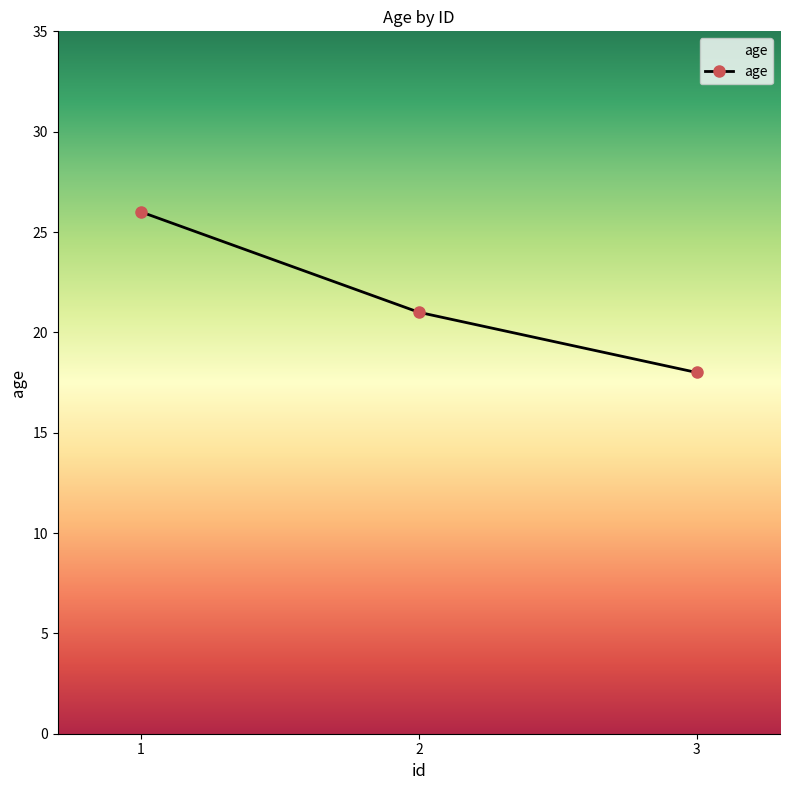

What is the smallest value displayed?

18